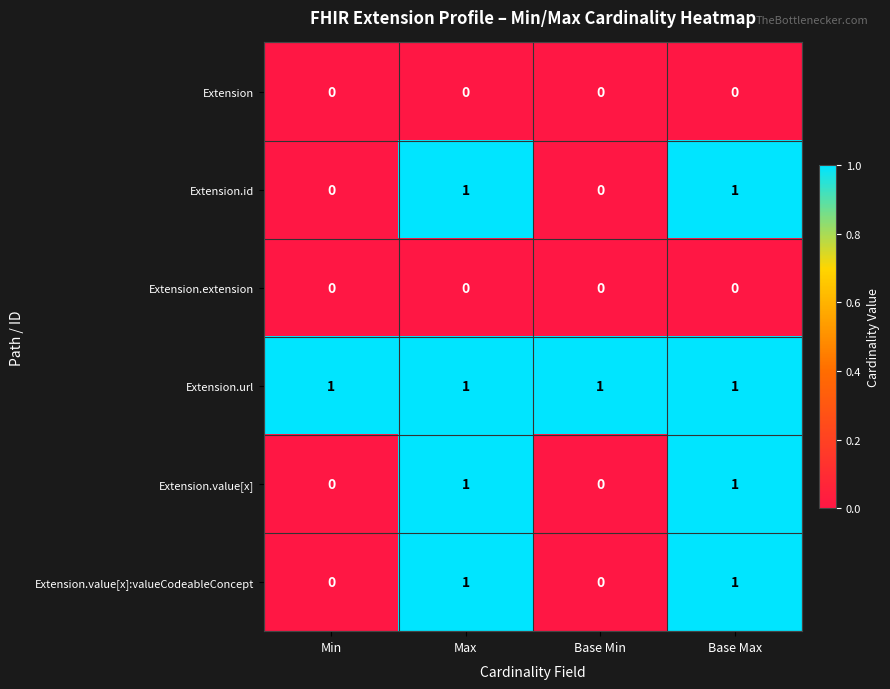

Reading right to left, extract all data points from this chart.

Extension: 0	0	0	0
Extension.id: 1	0	1	0
Extension.extension: 0	0	0	0
Extension.url: 1	1	1	1
Extension.value[x]: 1	0	1	0
Extension.value[x]:valueCodeableConcept: 1	0	1	0